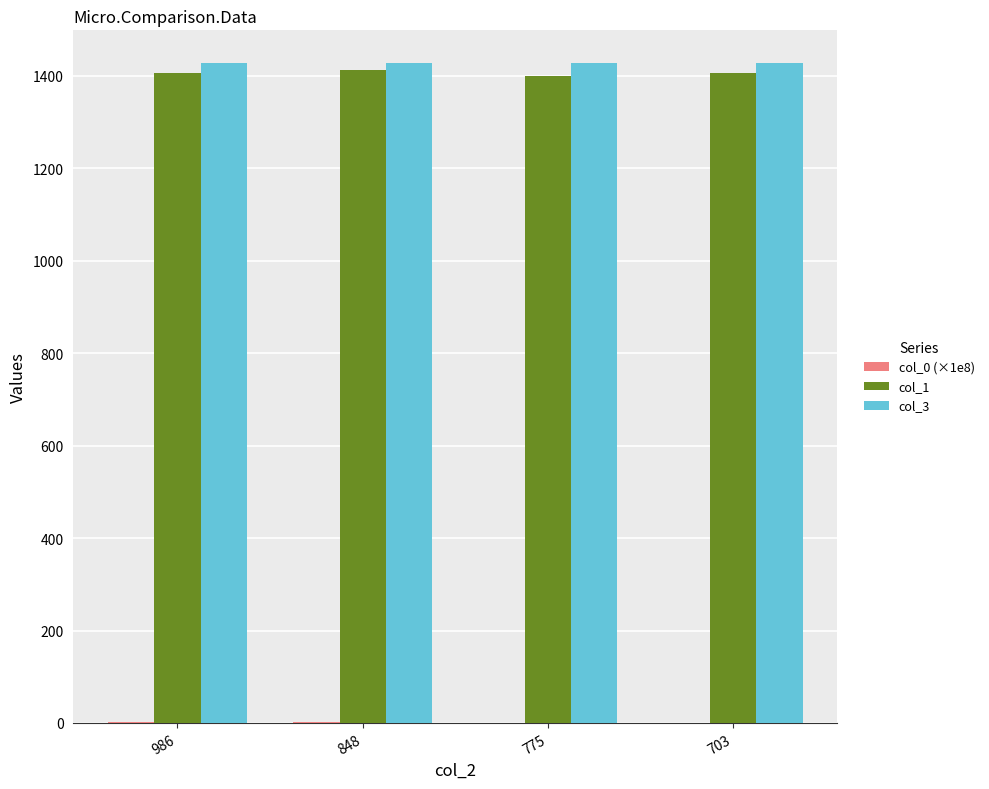

What is the sum of all col_1 values?

5625.0